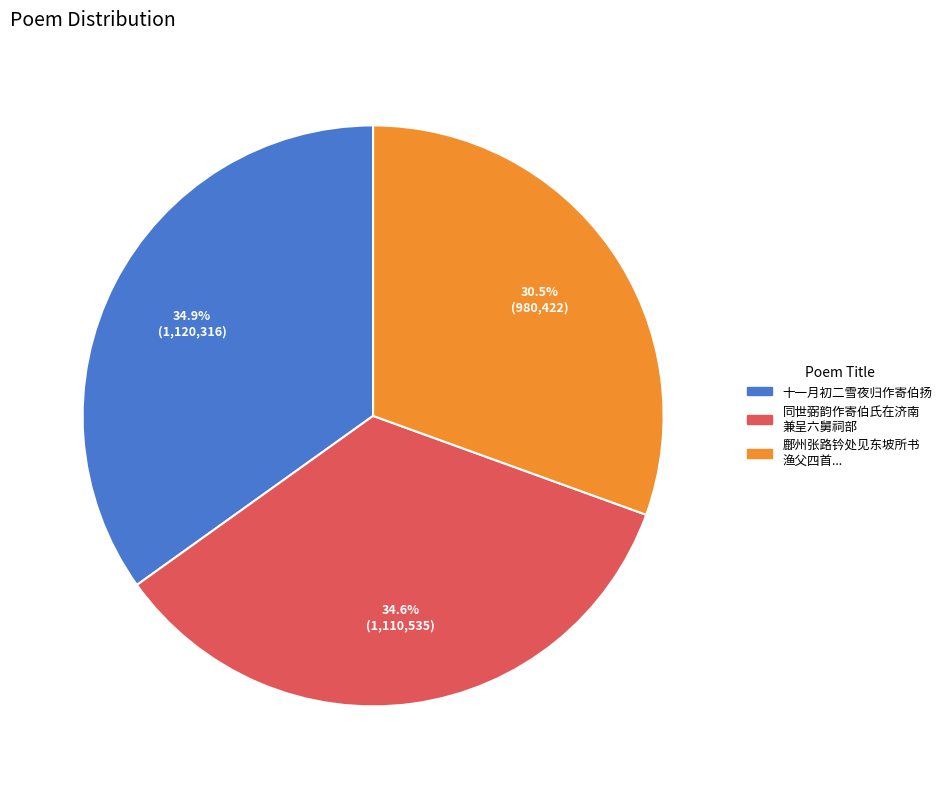

Combined, what portion of the pie is 同世弼韵作寄伯氏在济南 兼呈六舅祠部 and 十一月初二雪夜归作寄伯扬?

69.5%